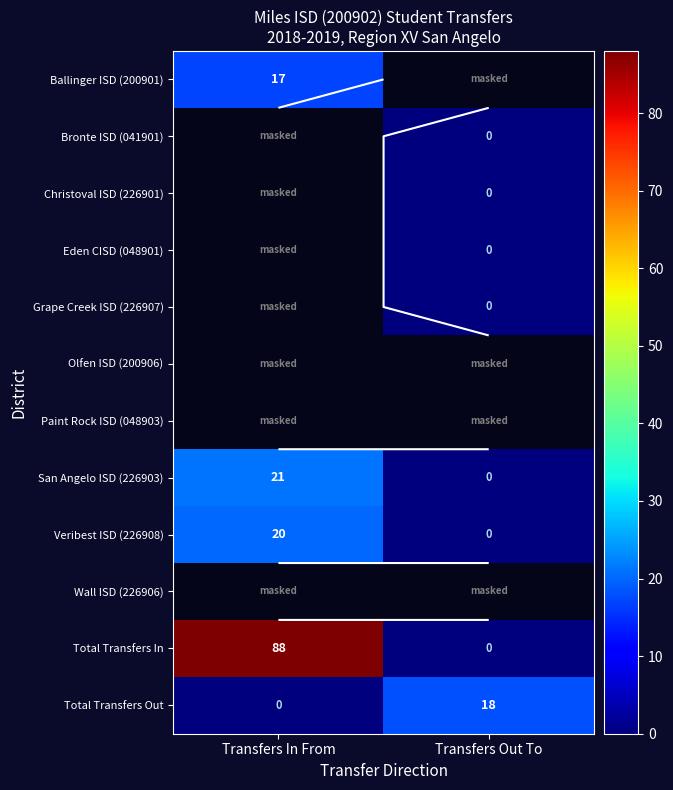

What is the maximum value shown in the chart?

88.0